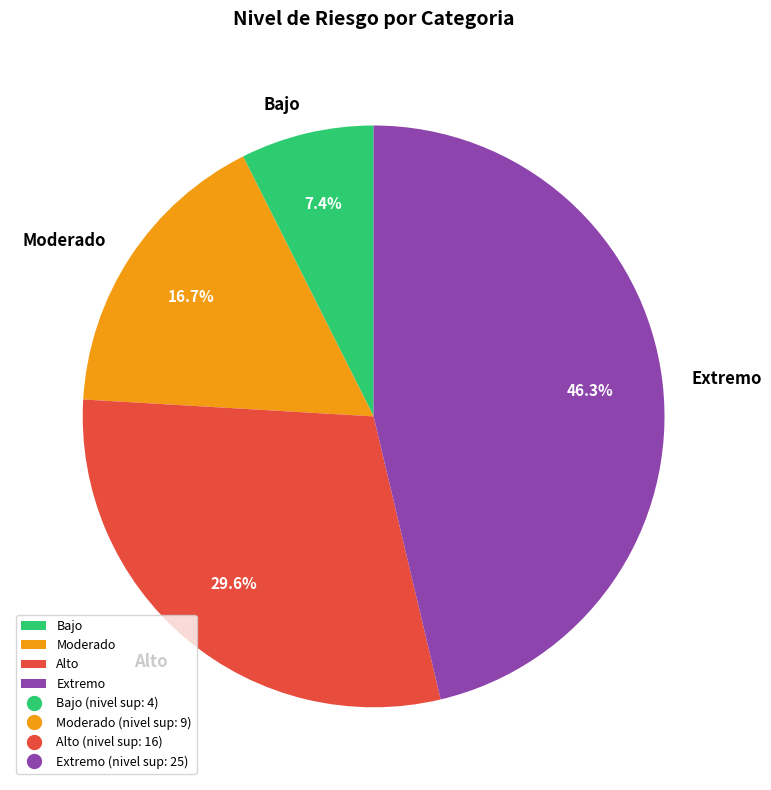

To the nearest percent, what percentage of the pie is Bajo?

7%